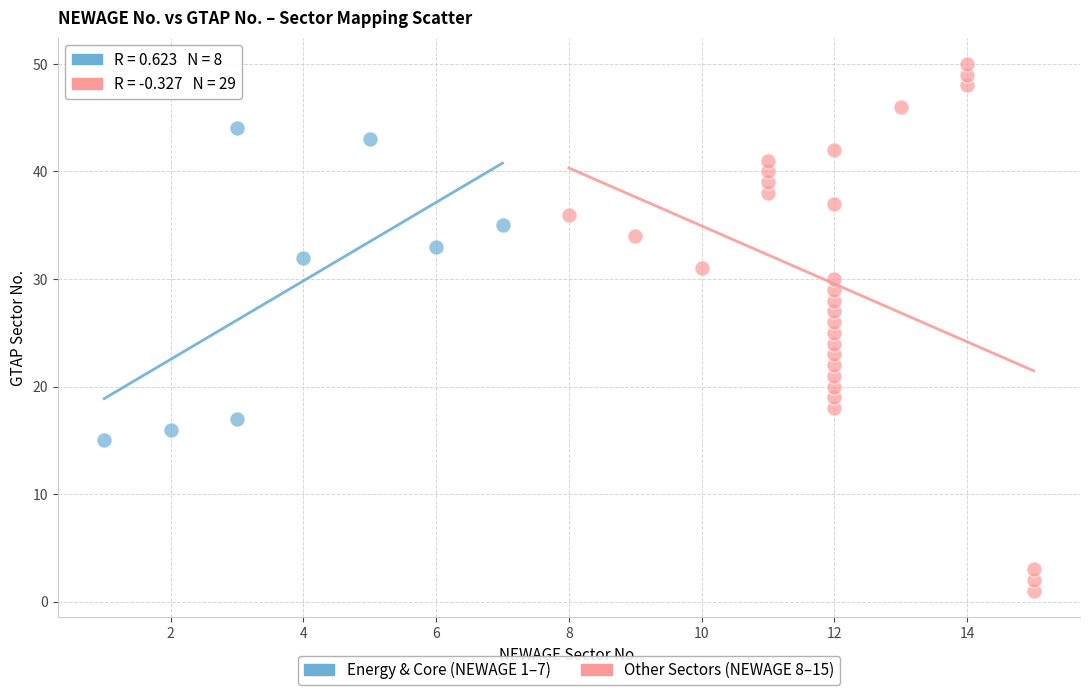

Which series reaches the maximum Y coordinate?

Other Sectors (NEWAGE 8–15)